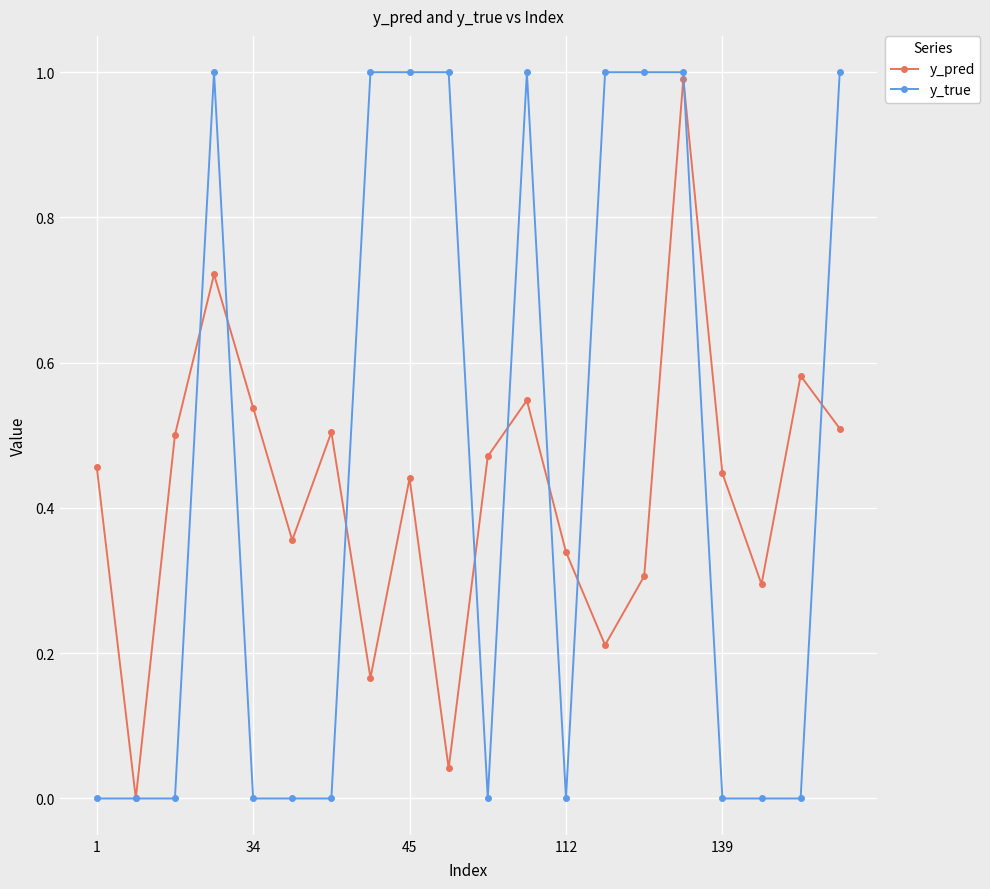

True or false: y_pred has more than 1 points higher than both neighbors.

True